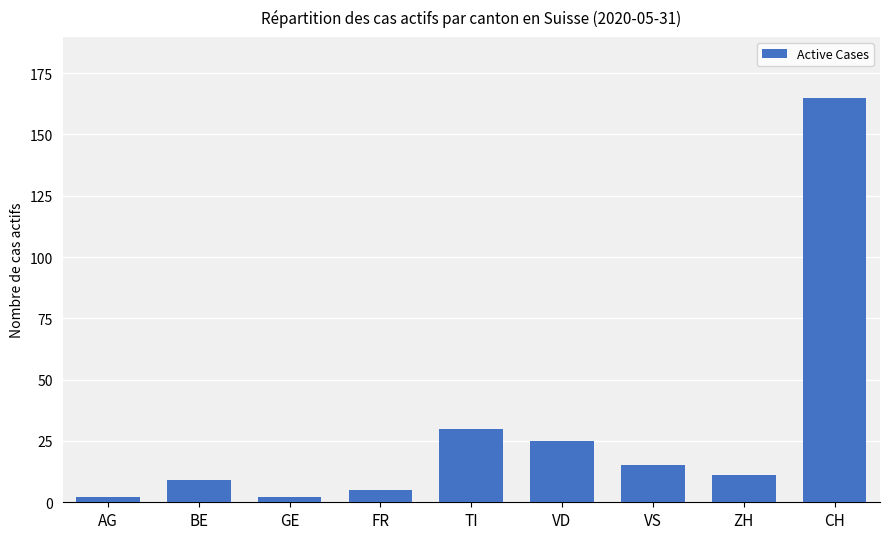

How many distinct data groups are displayed?

1